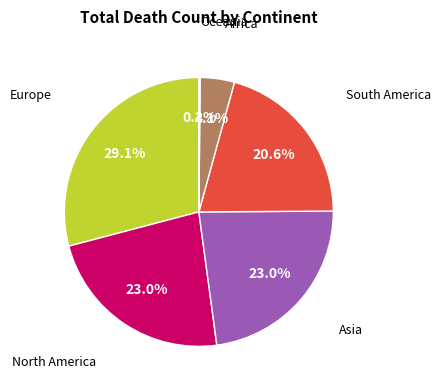

Does any single category account for the majority?

No